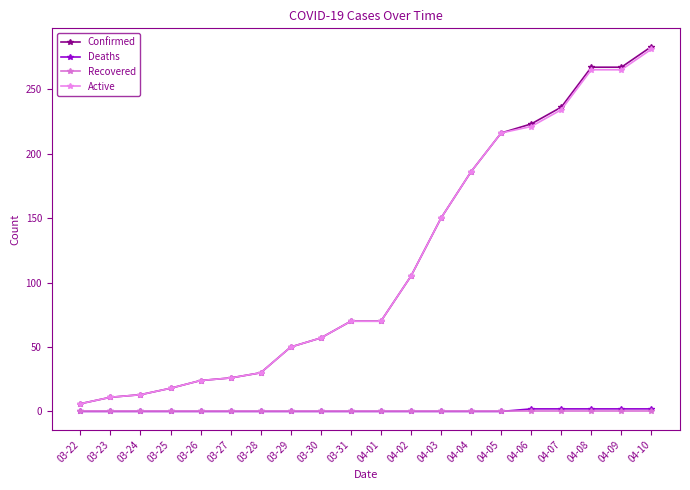

True or false: Recovered and Active cross at least once.

False